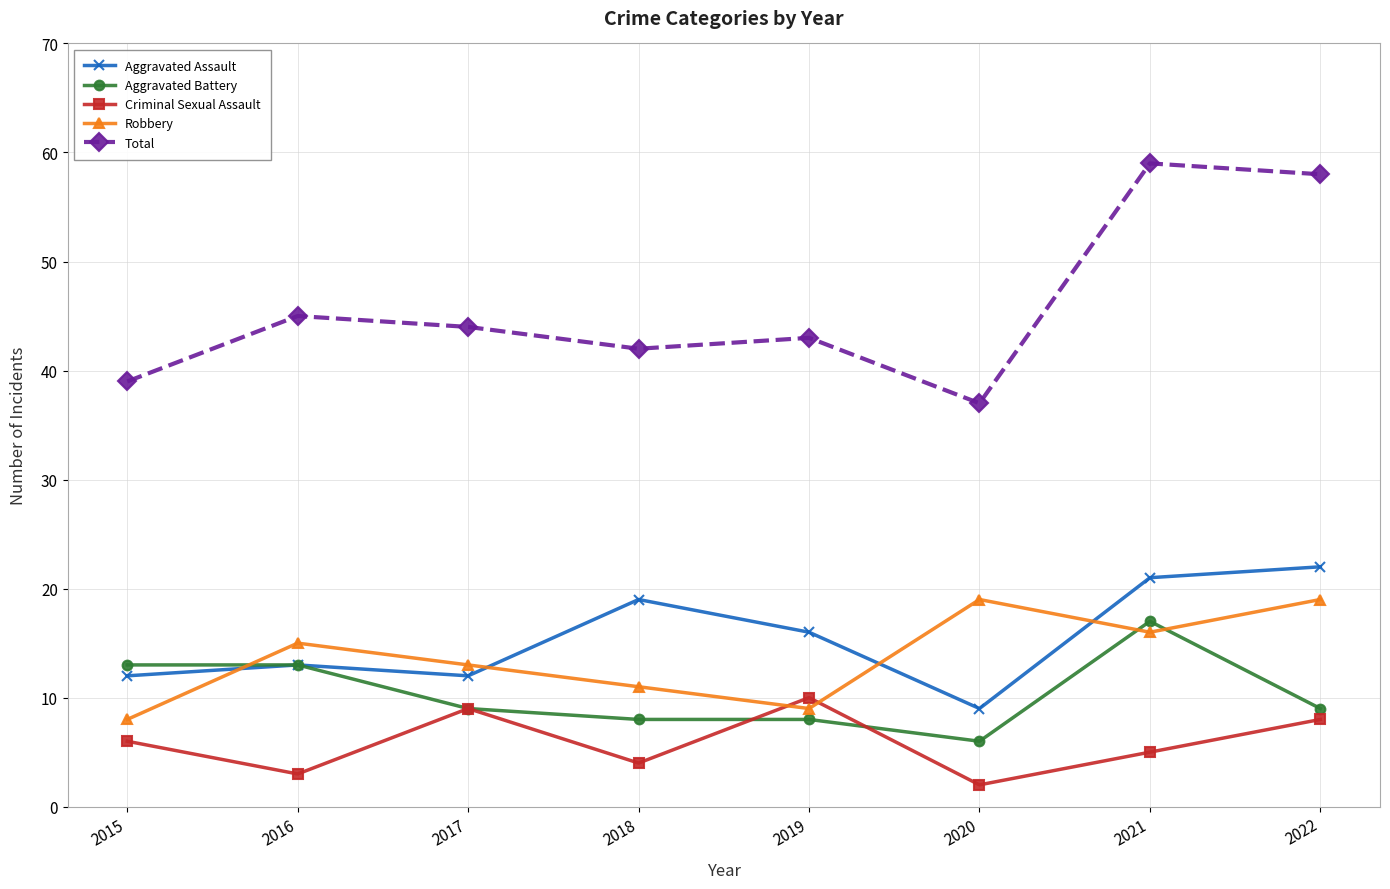

At which category does Total reach its first local peak?

2016